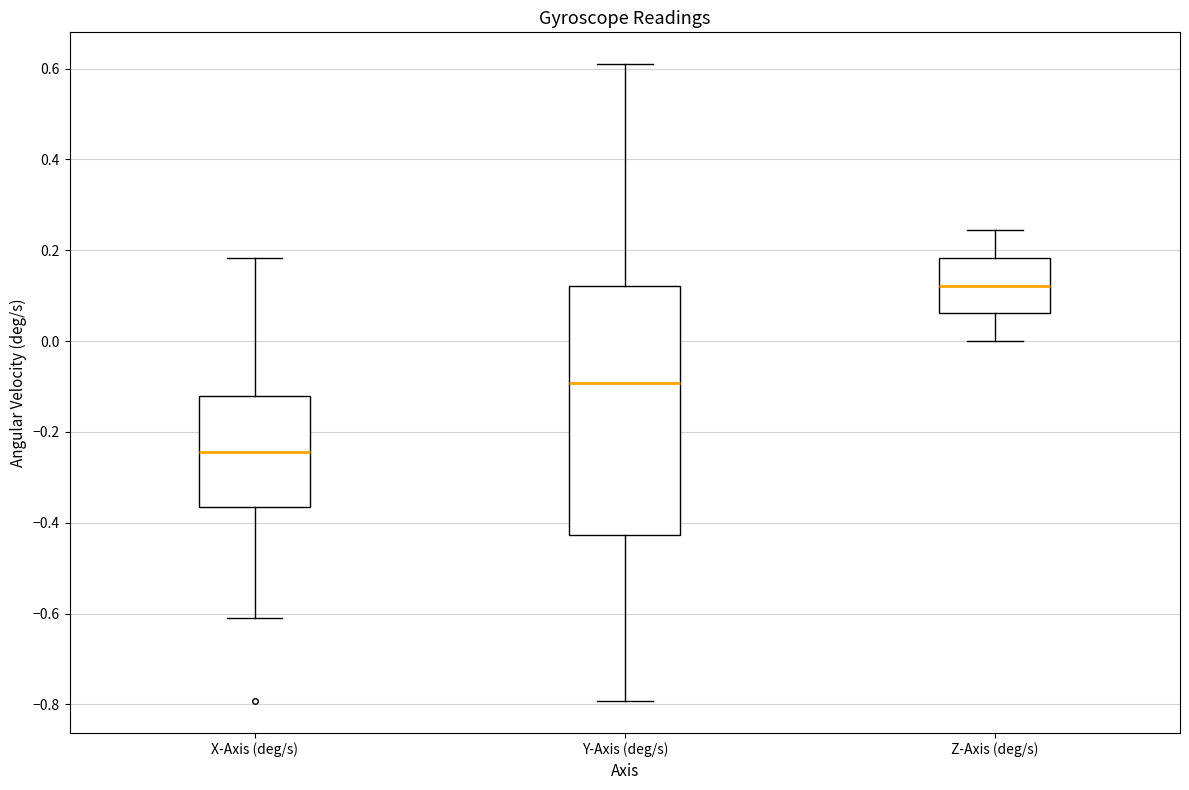

Where does the upper whisker of the box for Z-Axis (deg/s) end on the y-axis? The values are not printed on the chart, so give them approximately, as read against the axis.

0.24